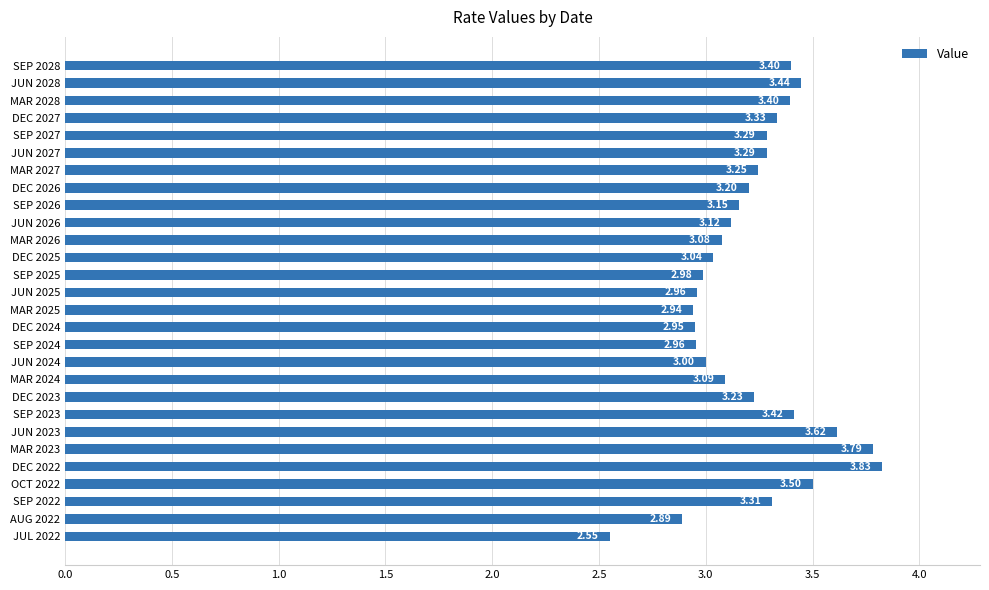

What is the sum of the values at JUN 2023 and SEP 2022?

6.9